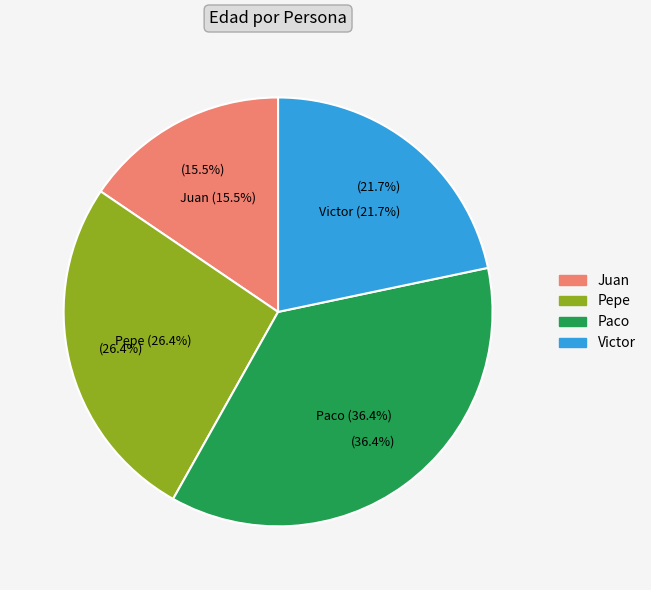

To the nearest percent, what percentage of the pie is Paco?

36%